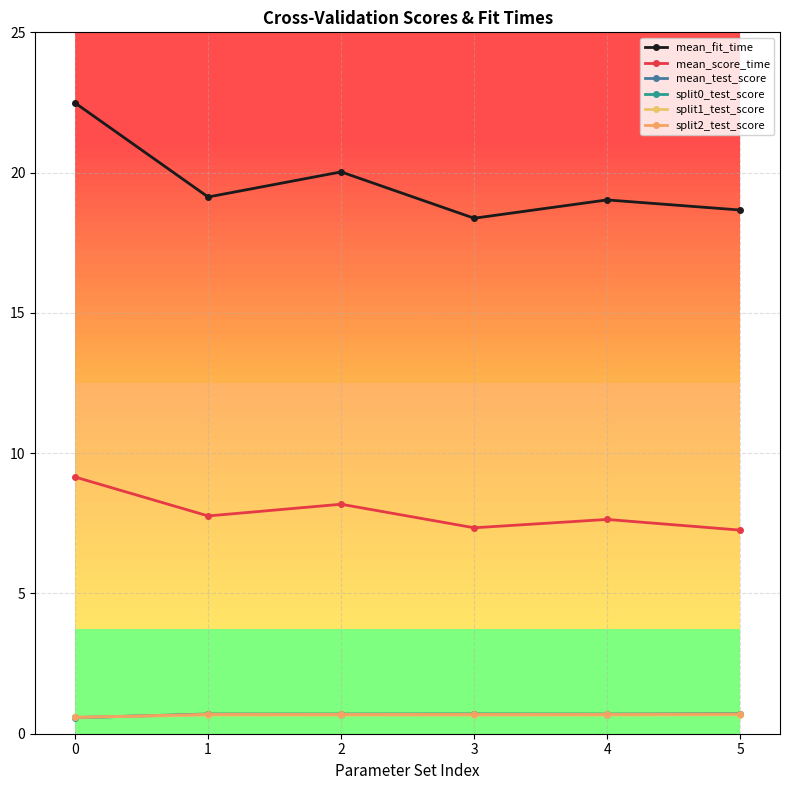

Rank the series by their maximum value, from lowest to highest.

split1_test_score, mean_test_score, split2_test_score, split0_test_score, mean_score_time, mean_fit_time